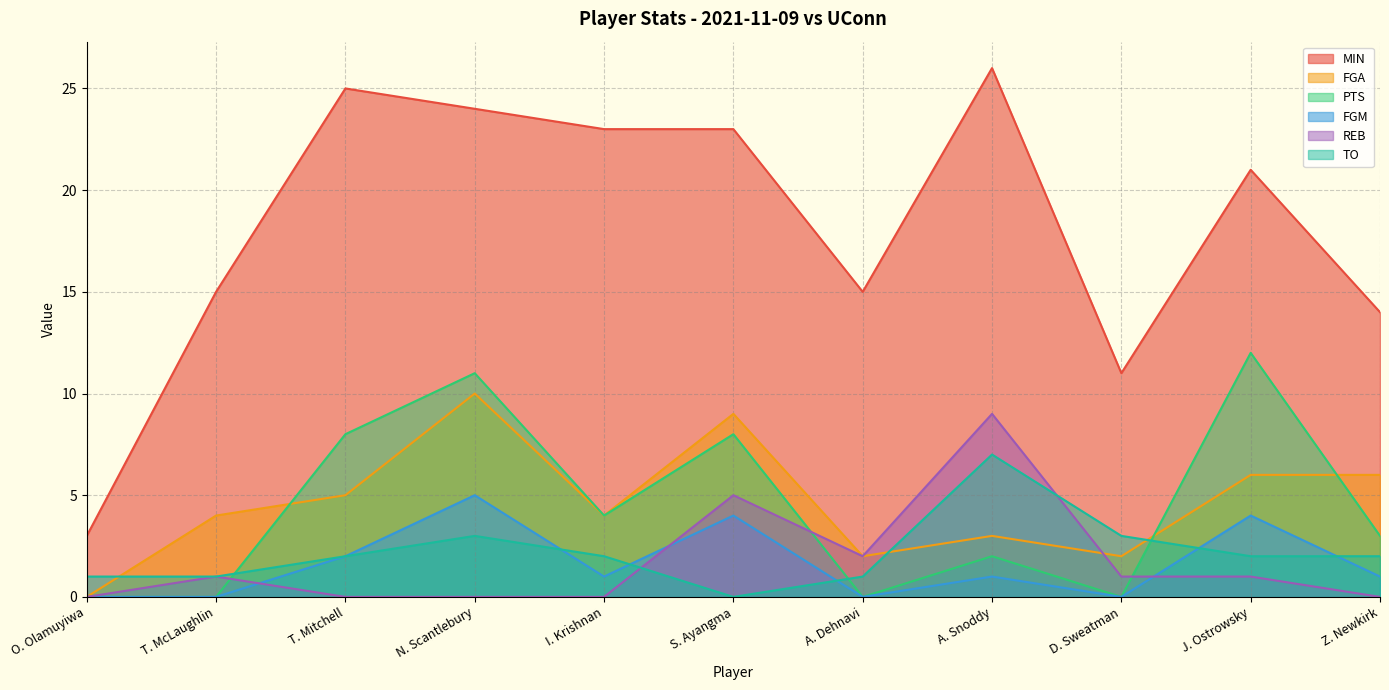

What is the sum of all FGM values?

18